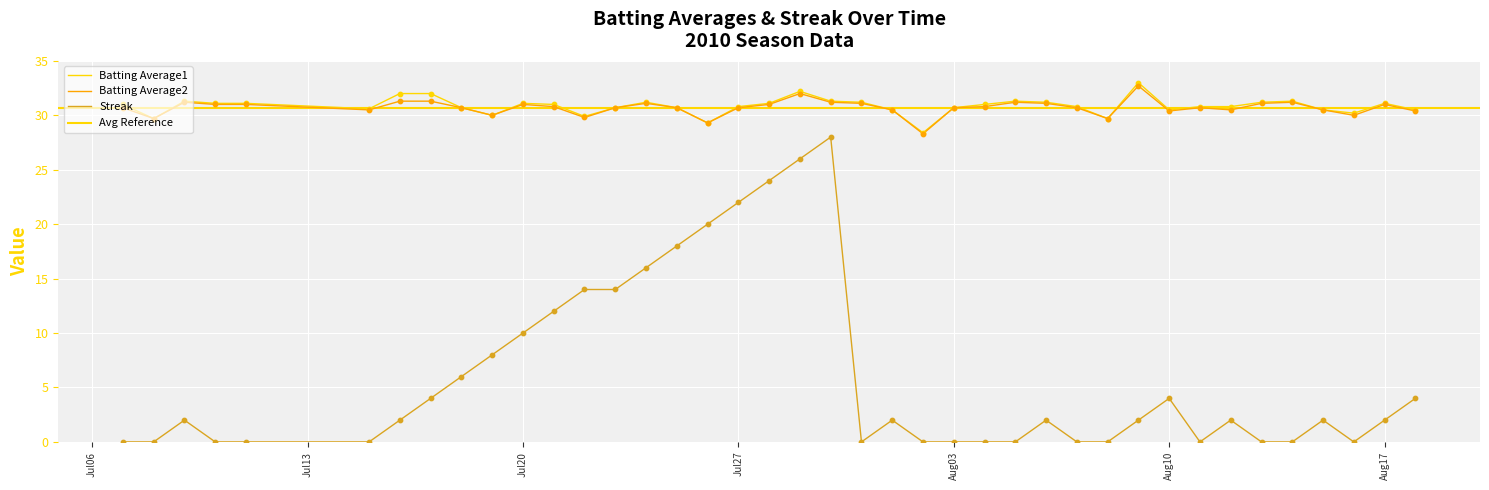

Is the value of Batting Average1 at 2010-07-21 greater than the value of Streak at 2010-08-04?

Yes